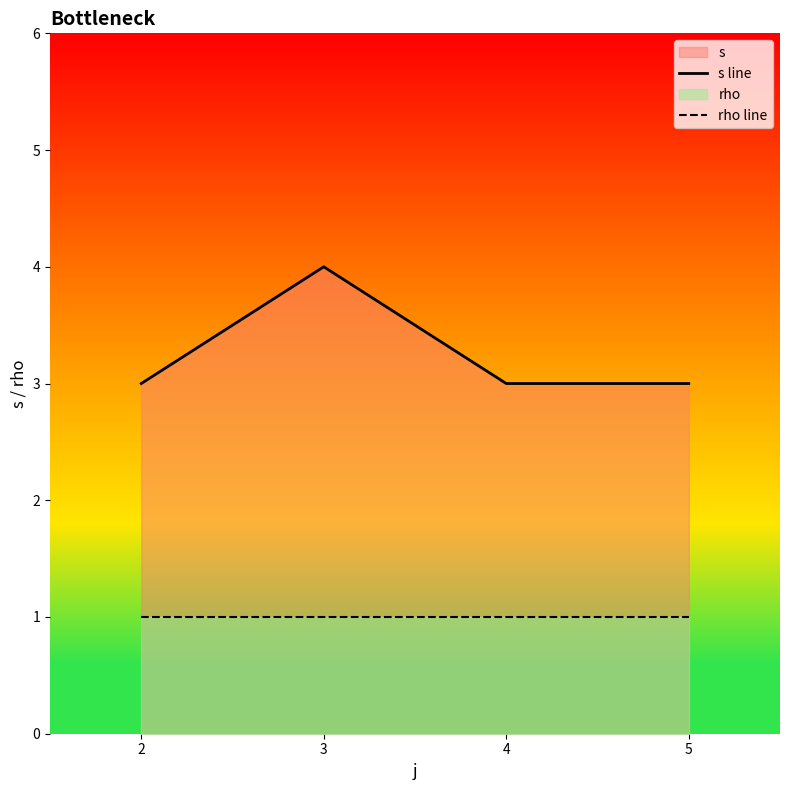

Does the chart have visible grid lines?

No